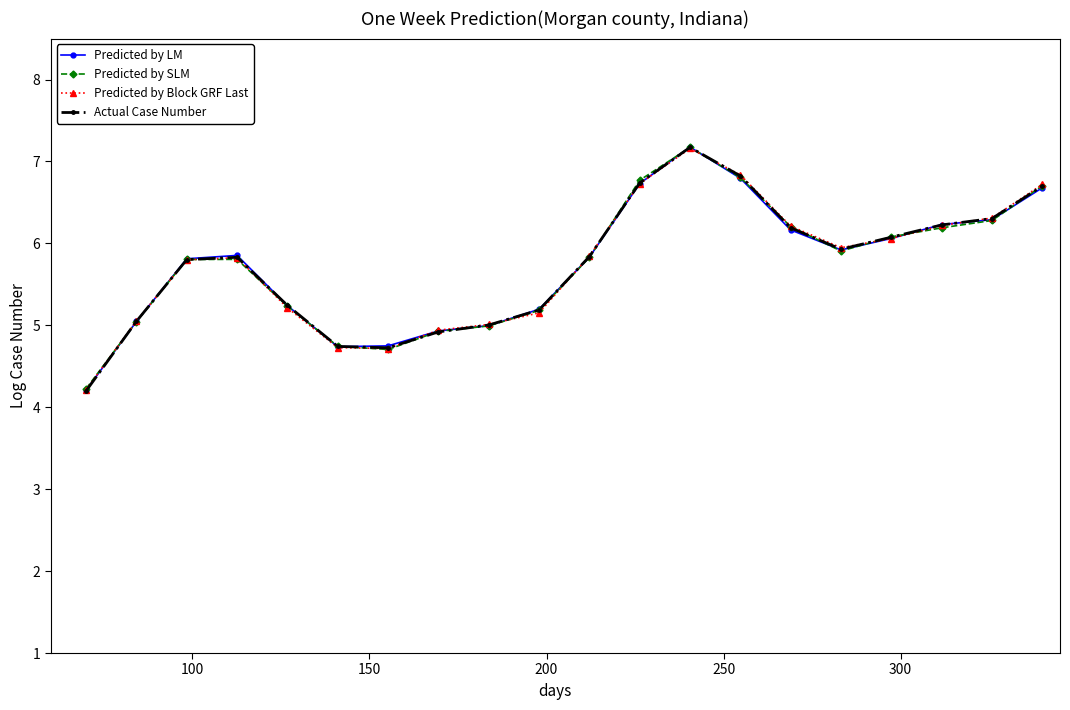

What is the smallest value displayed?

4.2